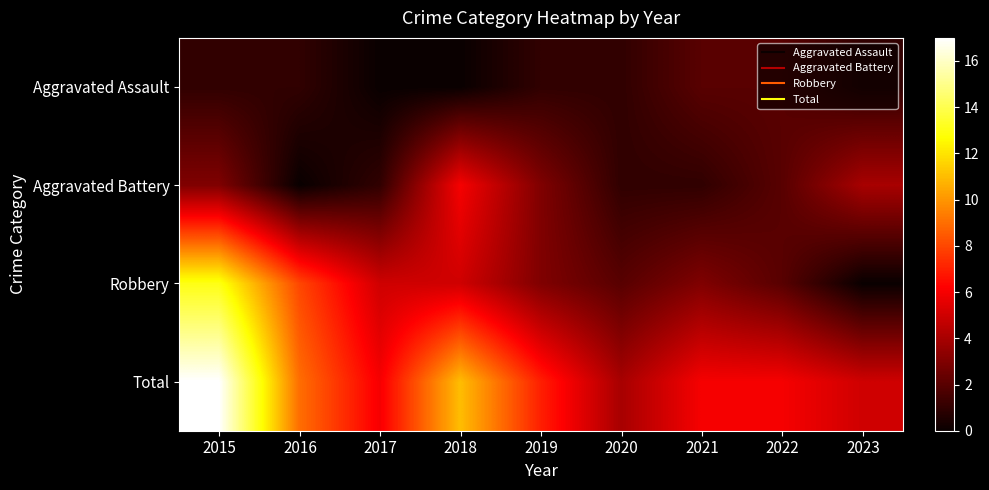

Reading left to right, transcribe all the data shown in this chart.

Aggravated Assault: 2015=1	2016=1	2017=0	2018=0	2019=1	2020=1	2021=2	2022=2	2023=1
Aggravated Battery: 2015=3	2016=0	2017=1	2018=6	2019=3	2020=1	2021=1	2022=2	2023=4
Robbery: 2015=13	2016=8	2017=5	2018=5	2019=3	2020=2	2021=3	2022=2	2023=0
Total: 2015=17	2016=9	2017=6	2018=11	2019=7	2020=4	2021=6	2022=6	2023=5